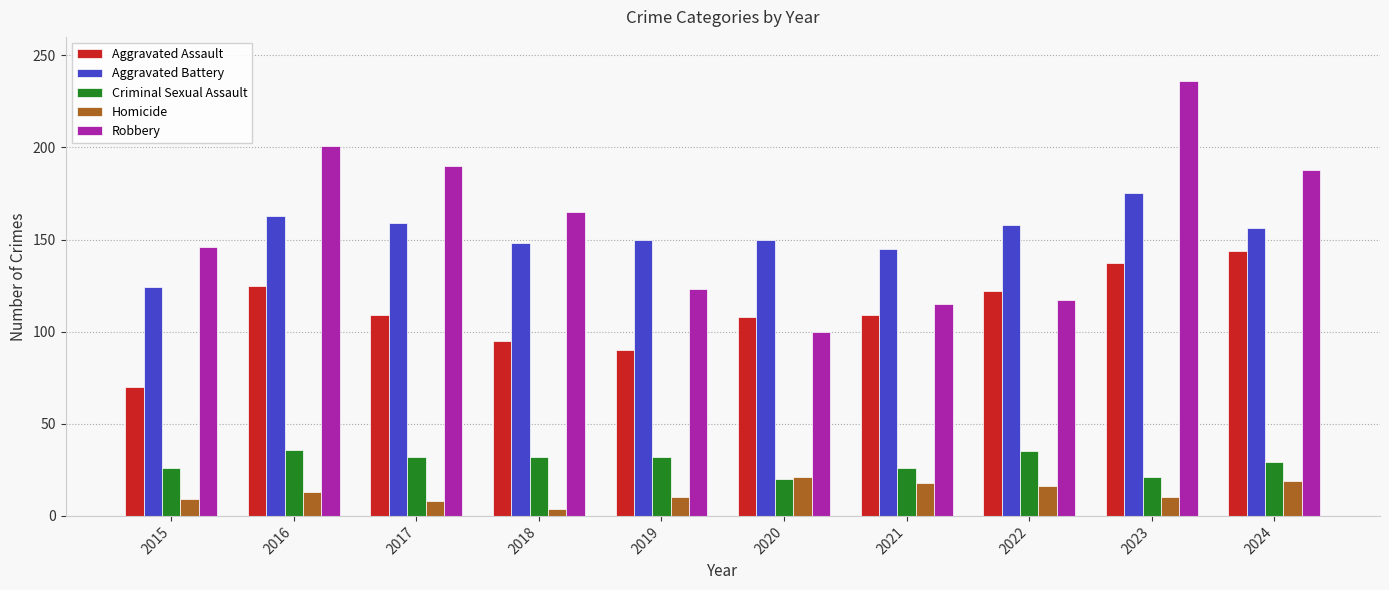

What is the difference between the highest and lowest values at 2016?

188